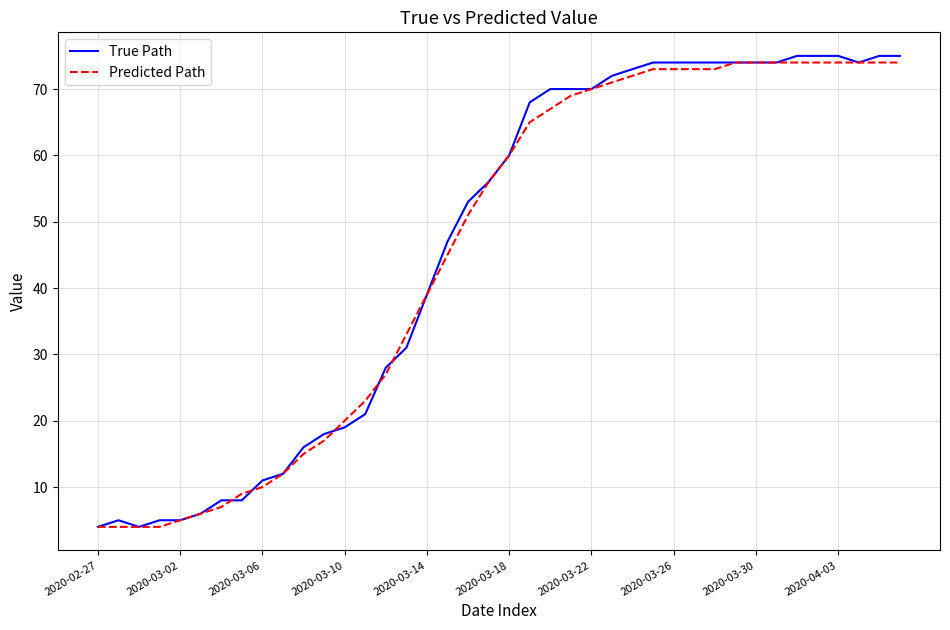

What is the lowest value of the Predicted Path series?

4